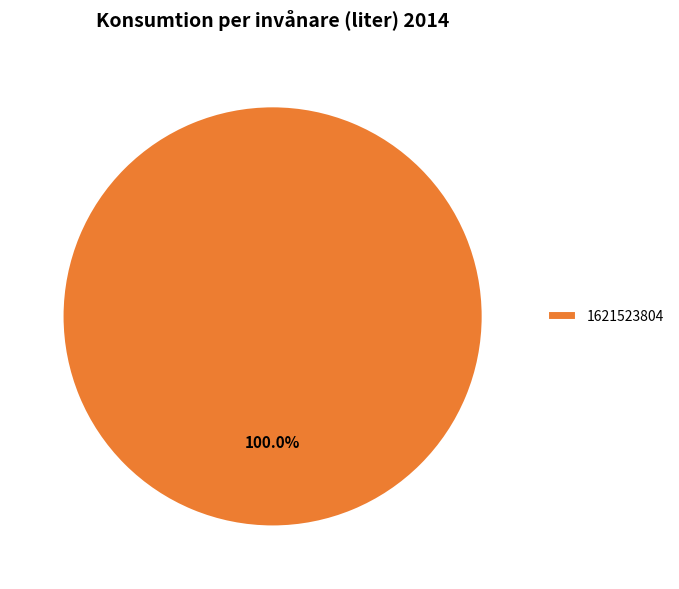

Is there a majority slice in this chart?

Yes